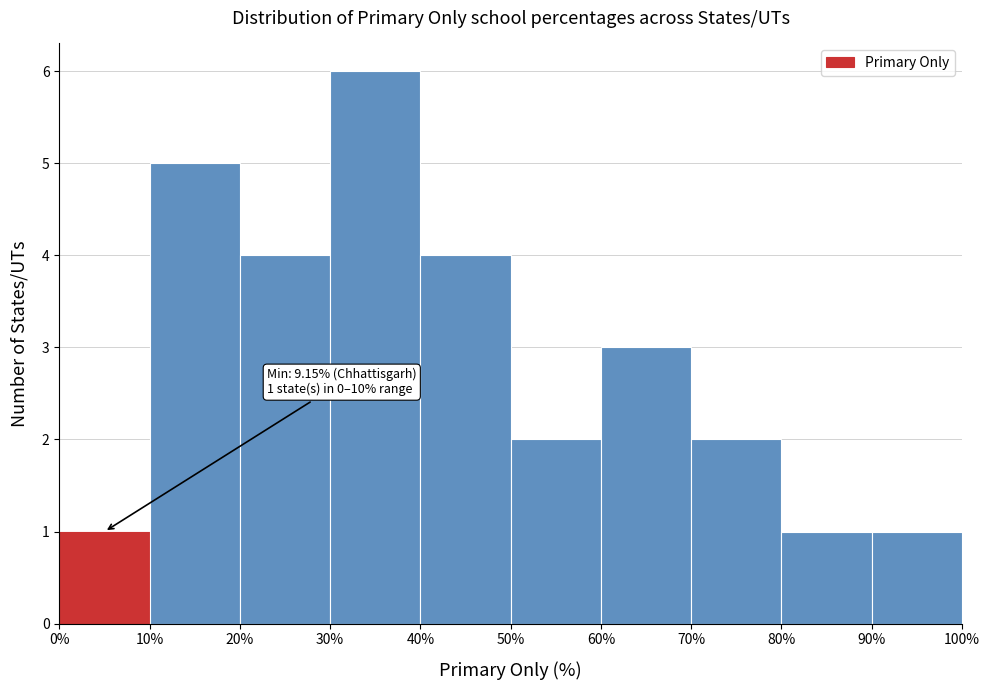

Over which range of the x-axis is the bar tallest?

30% to 40%